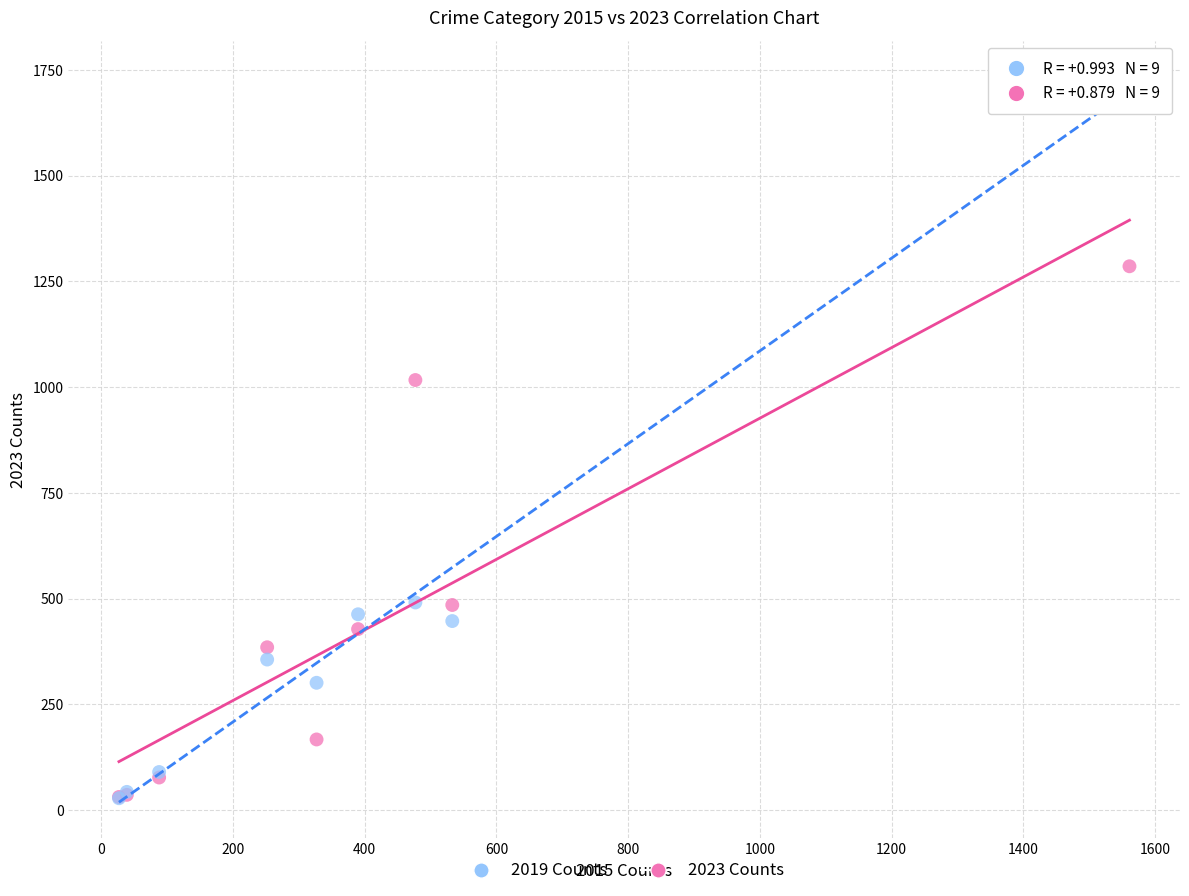

In the 2019 Counts series, what Y value is closest to 881?

491